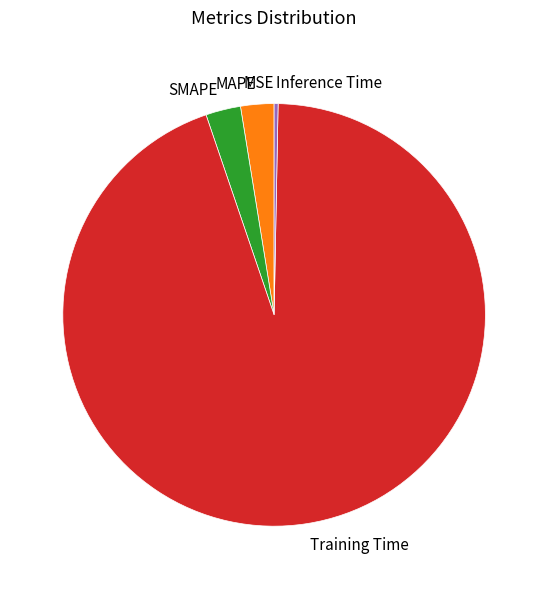

Combined, do Inference Time and Training Time account for over 50%?

Yes